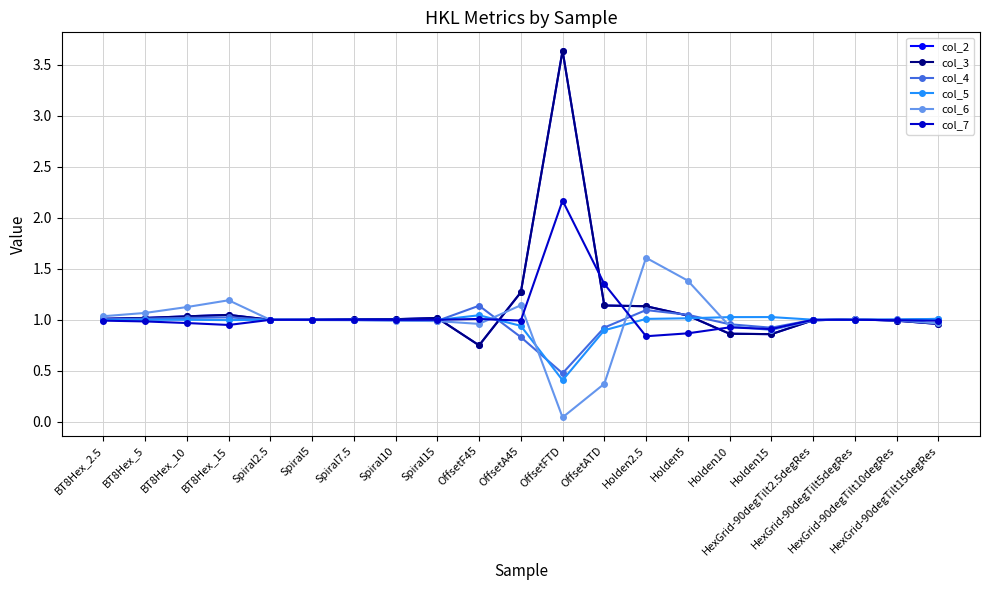

Does the chart display data point markers on the line(s)?

Yes